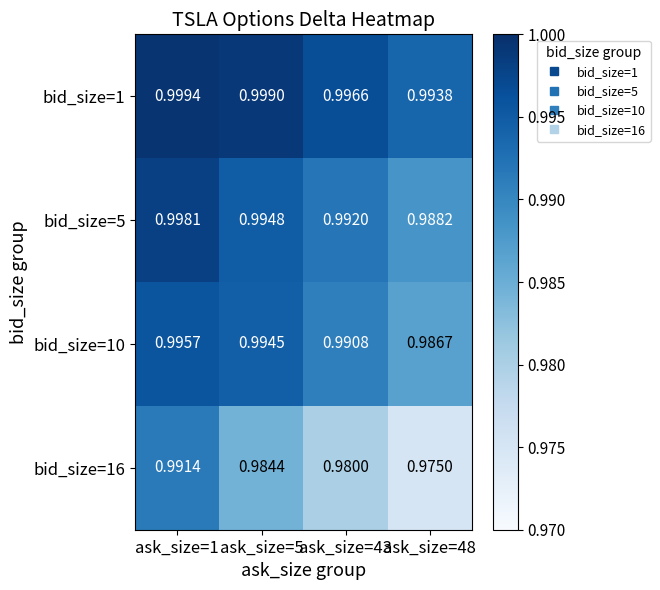

Reading left to right, list all the values displayed in this chart.

bid_size=1: ask_size=1=1.0	ask_size=5=1.0	ask_size=43=1.0	ask_size=48=1.0
bid_size=5: ask_size=1=1.0	ask_size=5=1.0	ask_size=43=1.0	ask_size=48=1.0
bid_size=10: ask_size=1=1.0	ask_size=5=1.0	ask_size=43=1.0	ask_size=48=1.0
bid_size=16: ask_size=1=1.0	ask_size=5=1.0	ask_size=43=1.0	ask_size=48=1.0